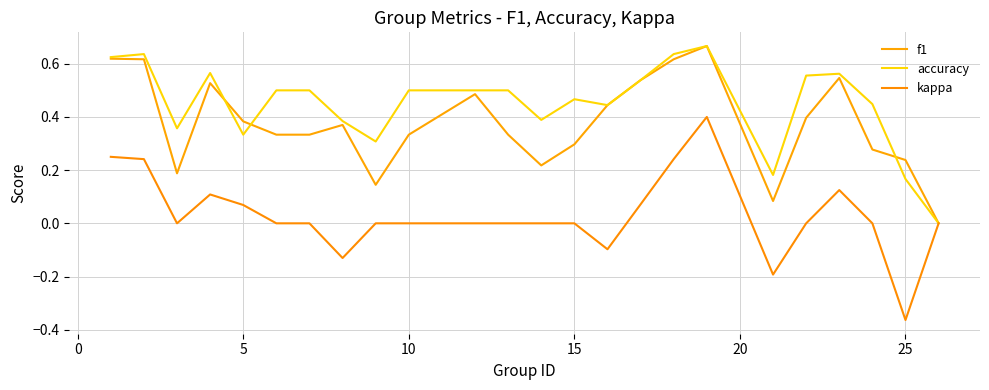

True or false: kappa has more than 0 points higher than both neighbors.

True